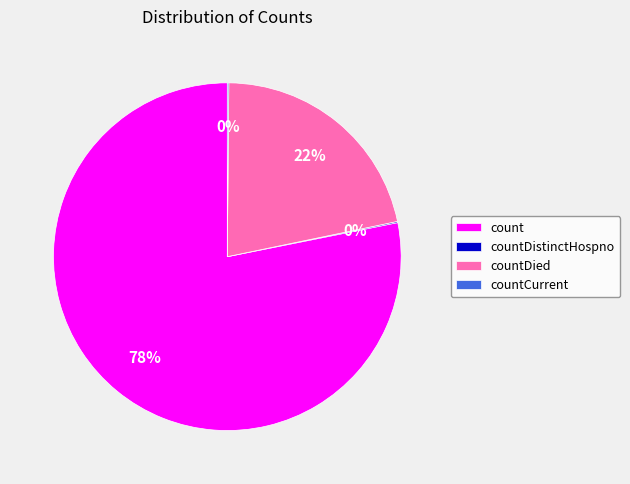

What is the largest slice in the pie chart?

count